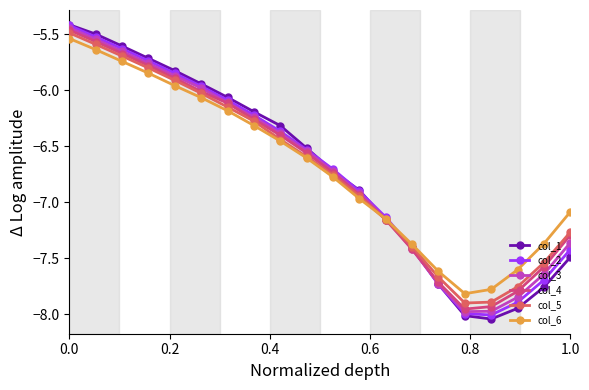

True or false: col_4 has more than 2 interior local peaks.

False